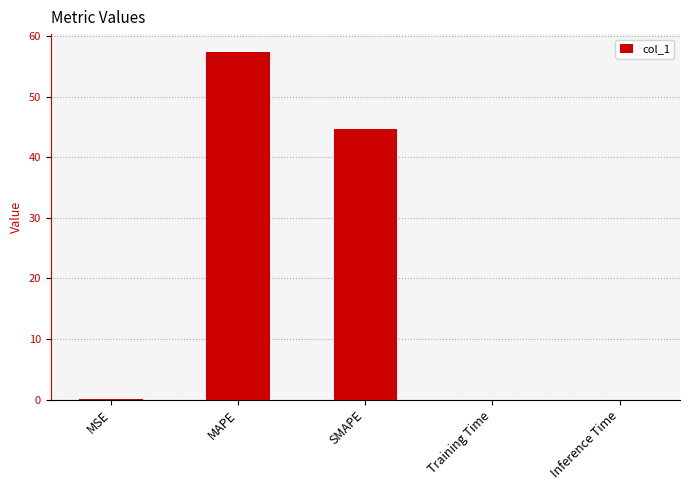

Which label corresponds to the largest value in the chart?

MAPE